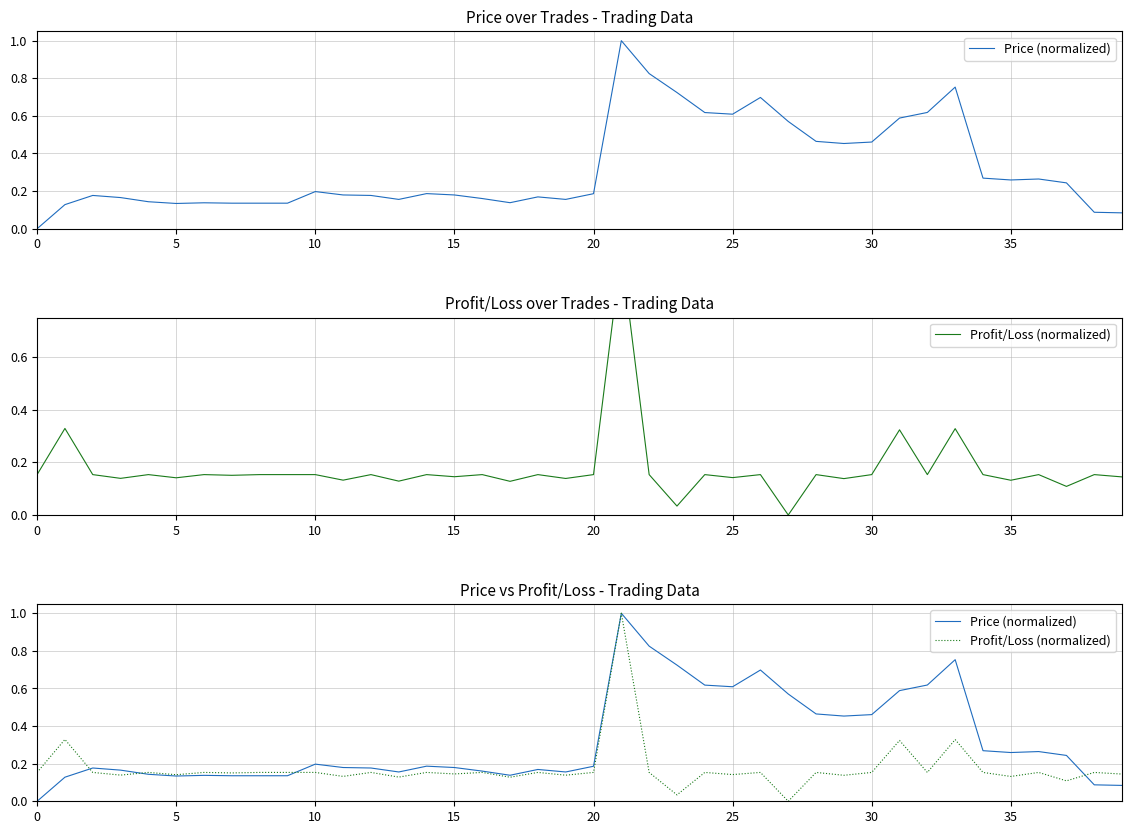

Reading left to right, list all the values displayed in this chart.

Price (normalized): 0.0	0.1	0.2	0.2	0.1	0.1	0.1	0.1	0.1	0.1	0.2	0.2	0.2	0.2	0.2	0.2	0.2	0.1	0.2	0.2	0.2	1.0	0.8	0.7	0.6	0.6	0.7	0.6	0.5	0.5	0.5	0.6	0.6	0.8	0.3	0.3	0.3	0.2	0.1	0.1
Profit/Loss (normalized): 0.2	0.3	0.2	0.1	0.2	0.1	0.2	0.2	0.2	0.2	0.2	0.1	0.2	0.1	0.2	0.1	0.2	0.1	0.2	0.1	0.2	1.0	0.2	0.0	0.2	0.1	0.2	0.0	0.2	0.1	0.2	0.3	0.2	0.3	0.2	0.1	0.2	0.1	0.2	0.1